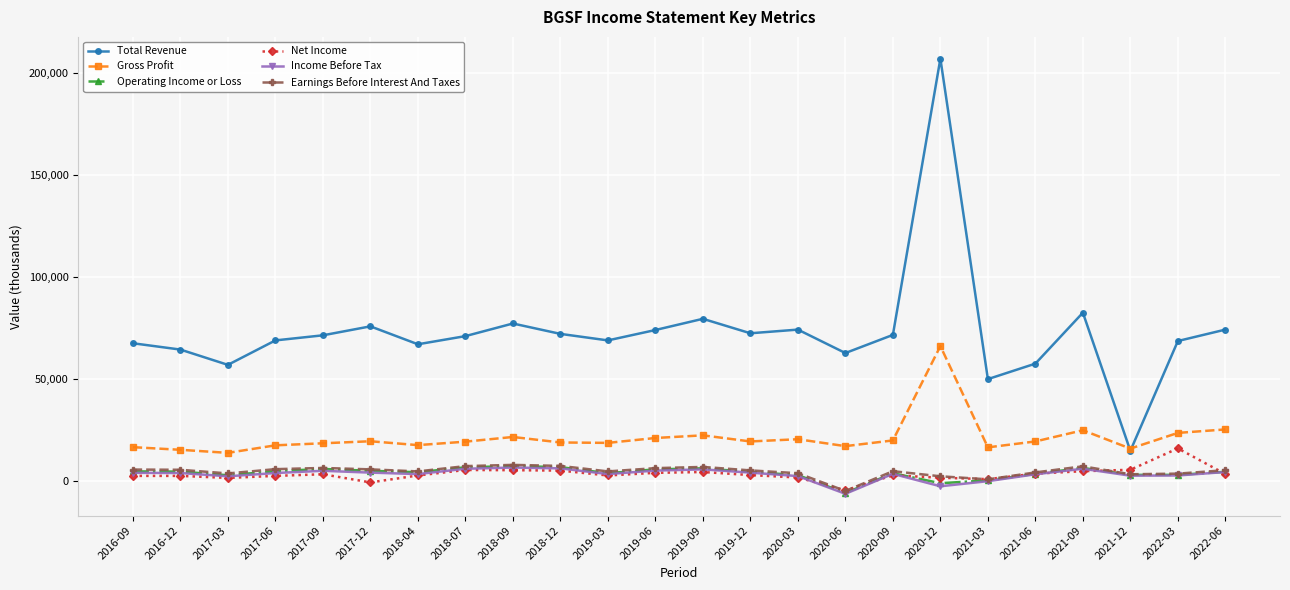

What is the smallest value displayed?

-6500